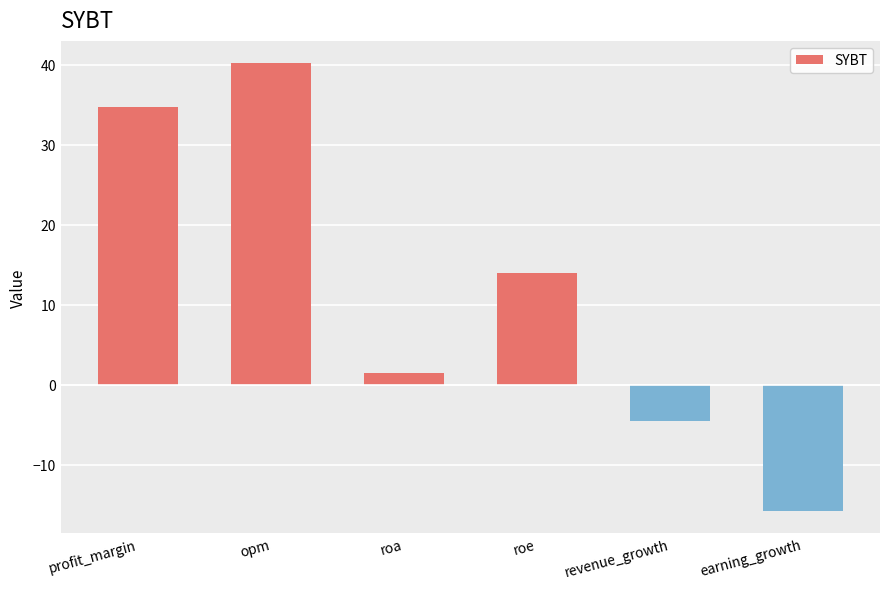

Reading right to left, extract all data points from this chart.

-15.7	-4.5	14.0	1.5	40.2	34.7